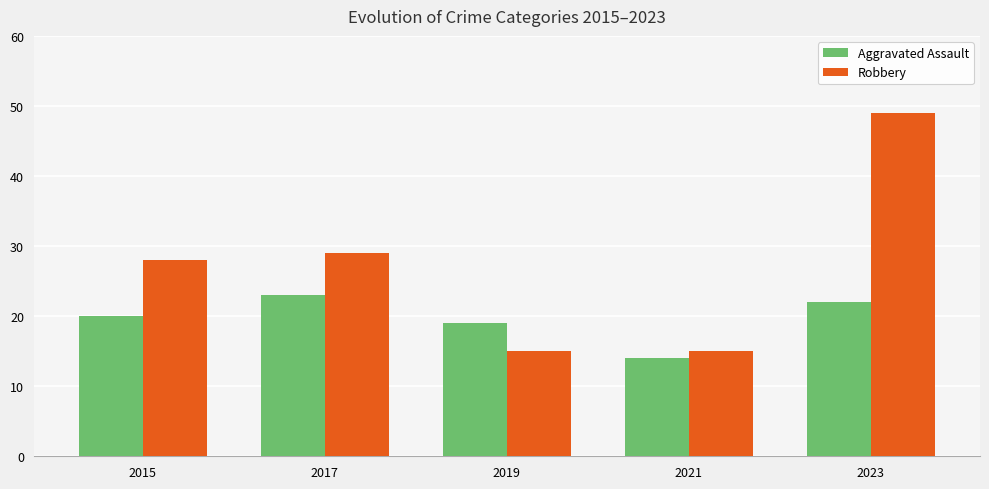

Reading right to left, list all the values displayed in this chart.

Aggravated Assault: 22	14	19	23	20
Robbery: 49	15	15	29	28